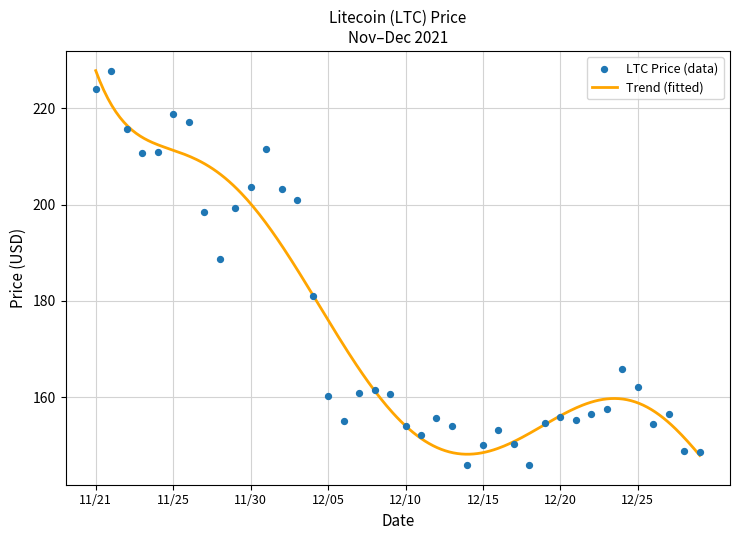

Between 11/30 and 11/21, which is larger?

11/21